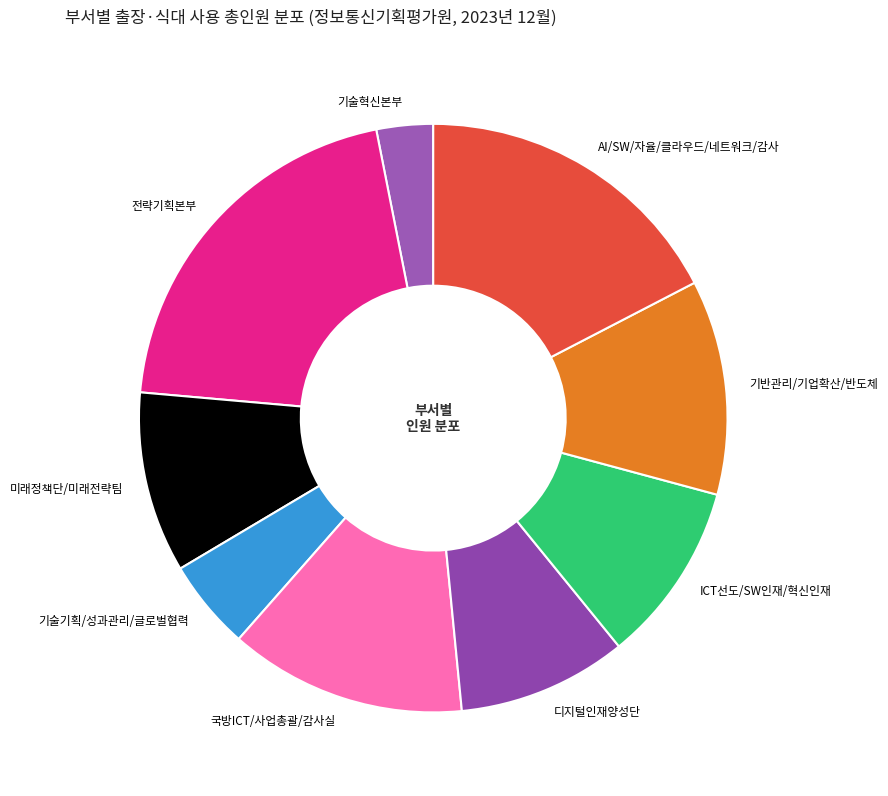

What is the smallest slice in the pie chart?

기술혁신본부